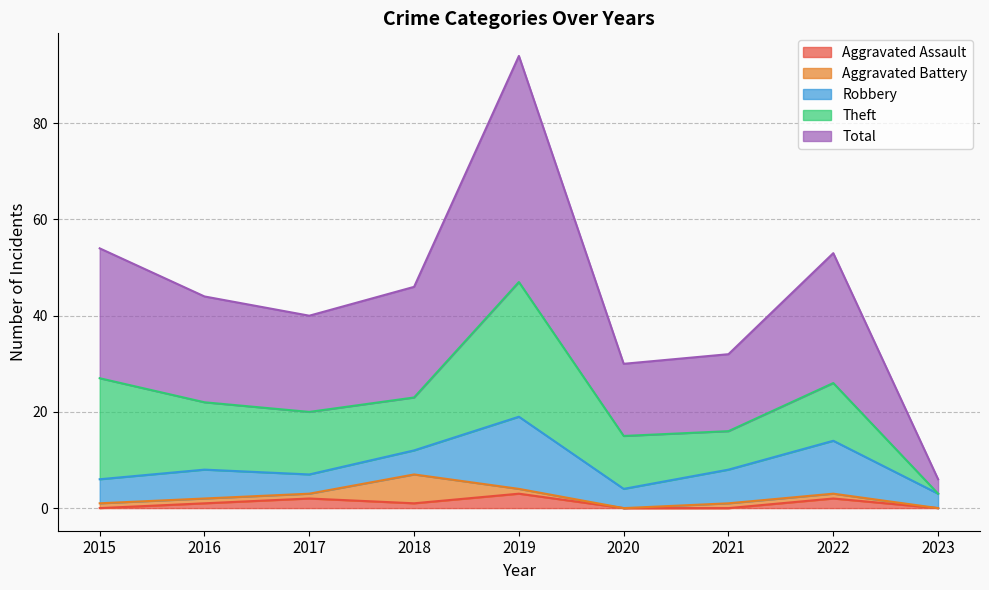

Which series has the largest range (max minus min)?

Total